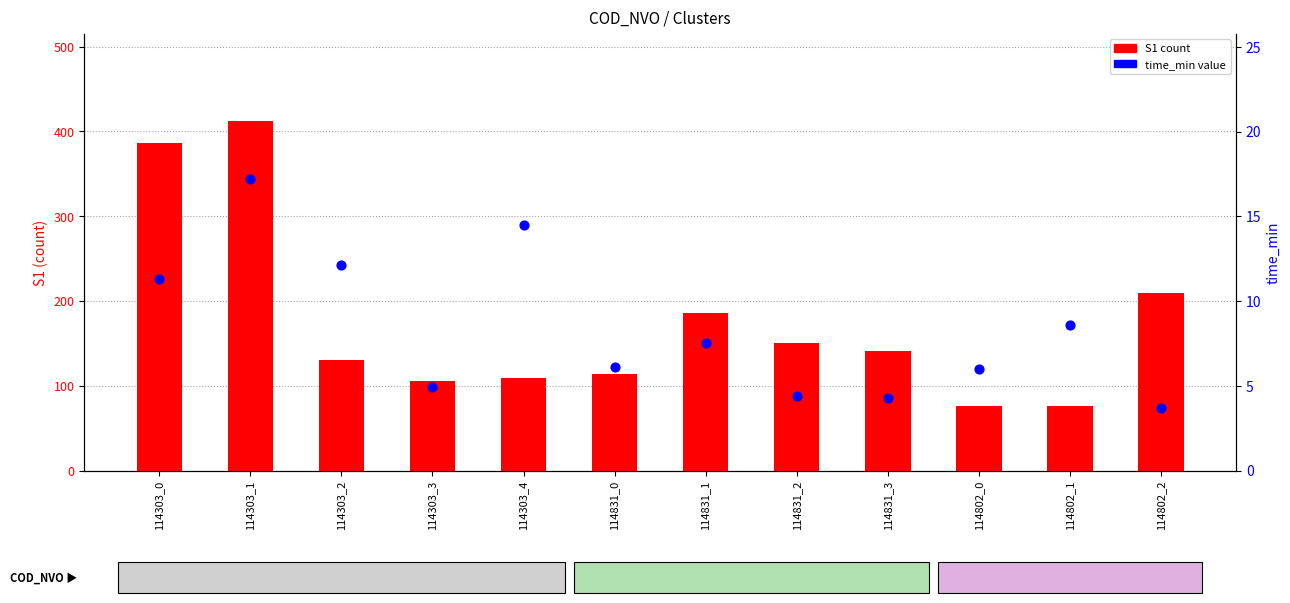

Is the value of S1 count at 114831_0 greater than the value of time_min (percentile) at 114831_2?

Yes